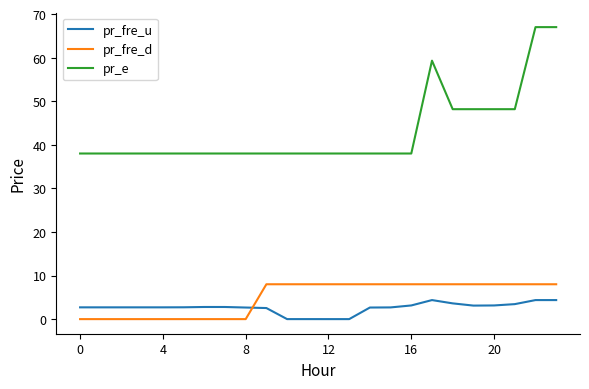

What is the maximum value shown in the chart?

67.0